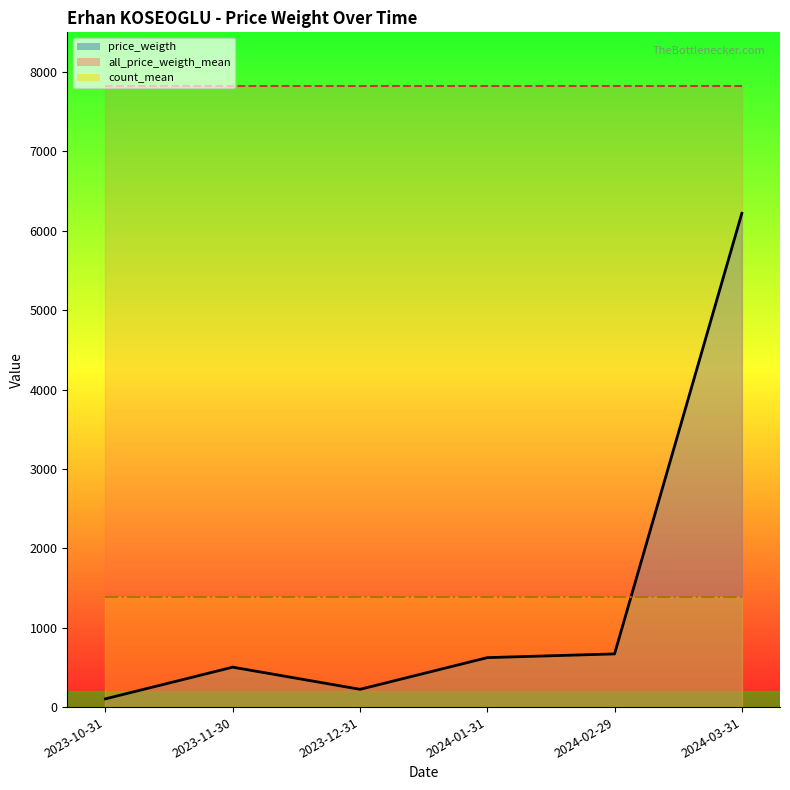

Reading left to right, list all the values displayed in this chart.

price_weigth: 104.0	503.0	224.0	623.0	670.0	6220.0
all_price_weigth_mean: 7818.1	7818.1	7818.1	7818.1	7818.1	7818.1
count_mean: 1390.7	1390.7	1390.7	1390.7	1390.7	1390.7